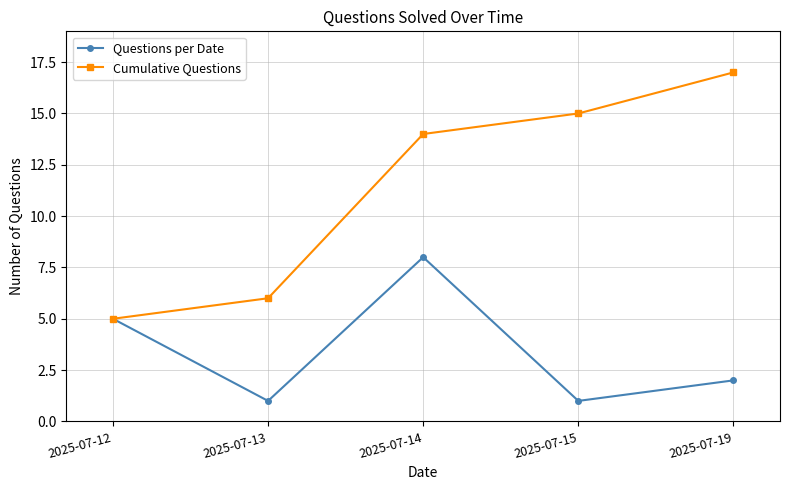

True or false: Questions per Date has a value of 1 at 2025-07-15.

True